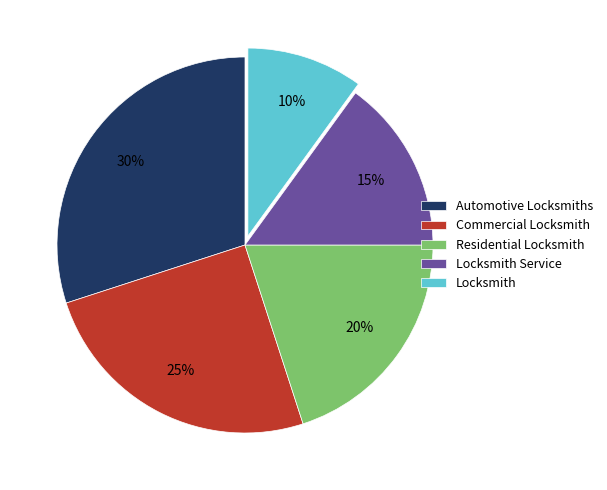

What is the ratio of the value at Residential Locksmith to the value at Locksmith Service?

1.3